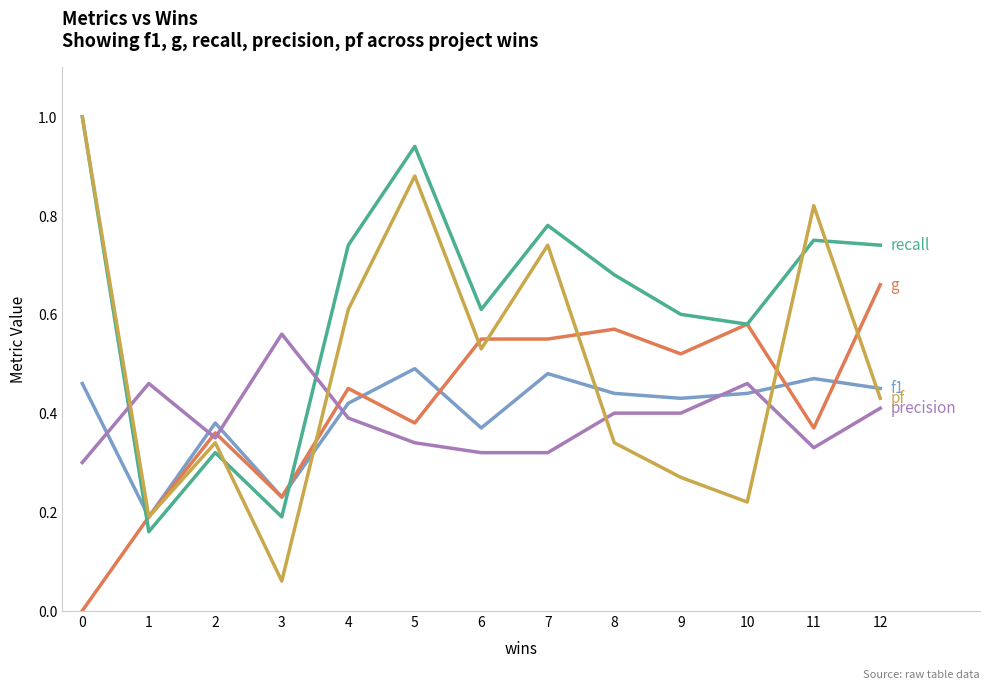

What is the greatest value displayed?

1.0